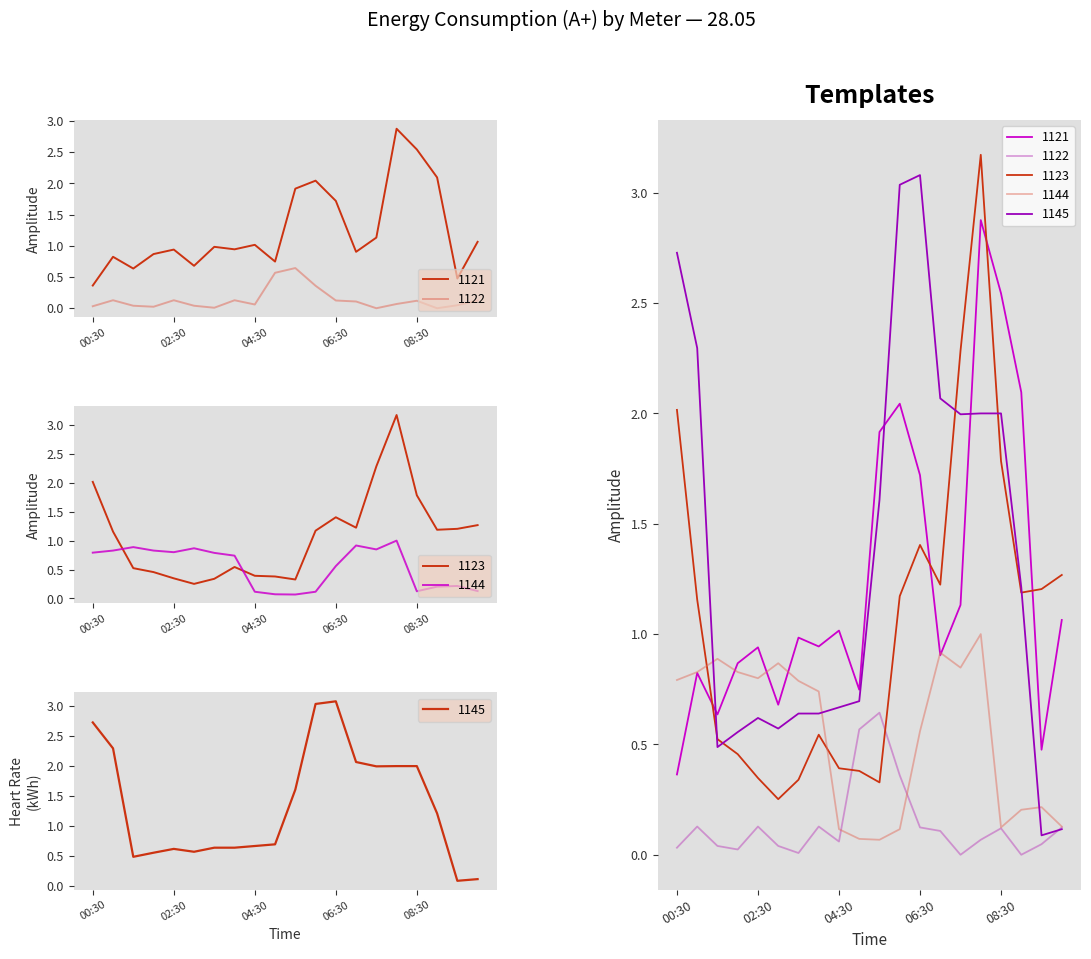

What is the greatest value displayed?

3.2